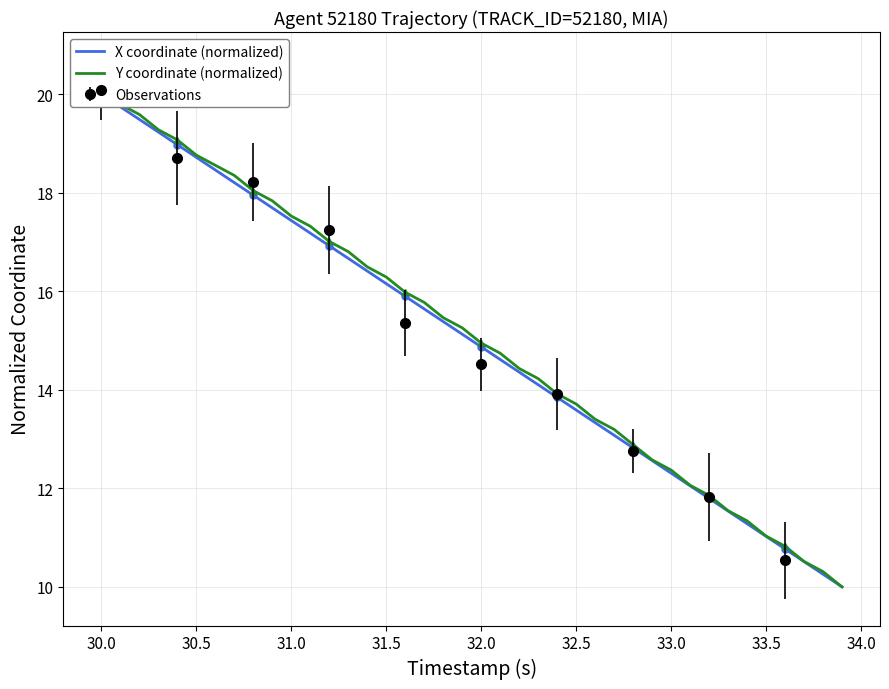

How many lines are shown in the chart?

2